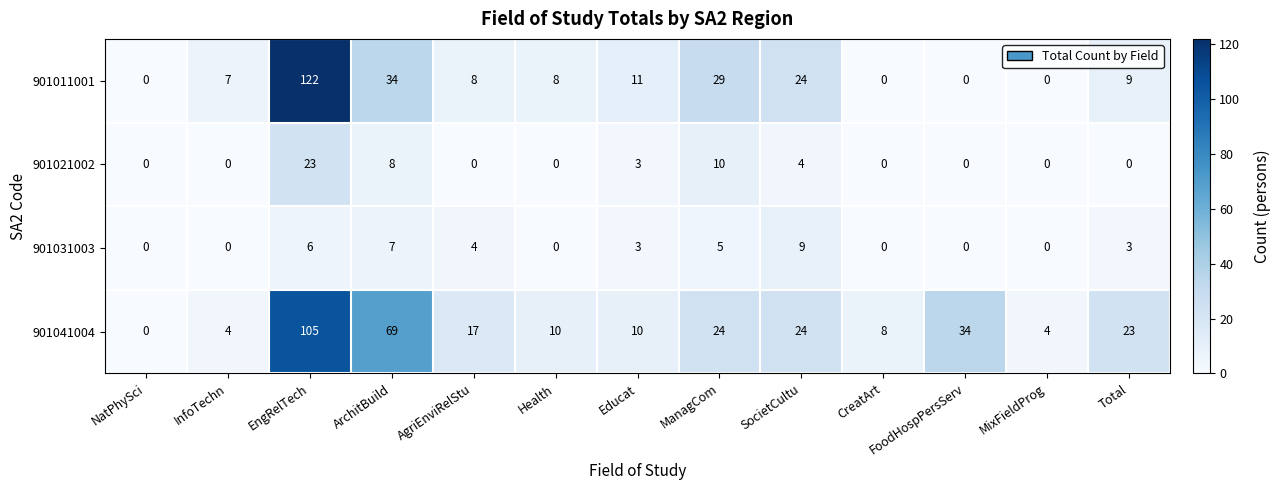

What is the highest value of the 901021002 series?

23